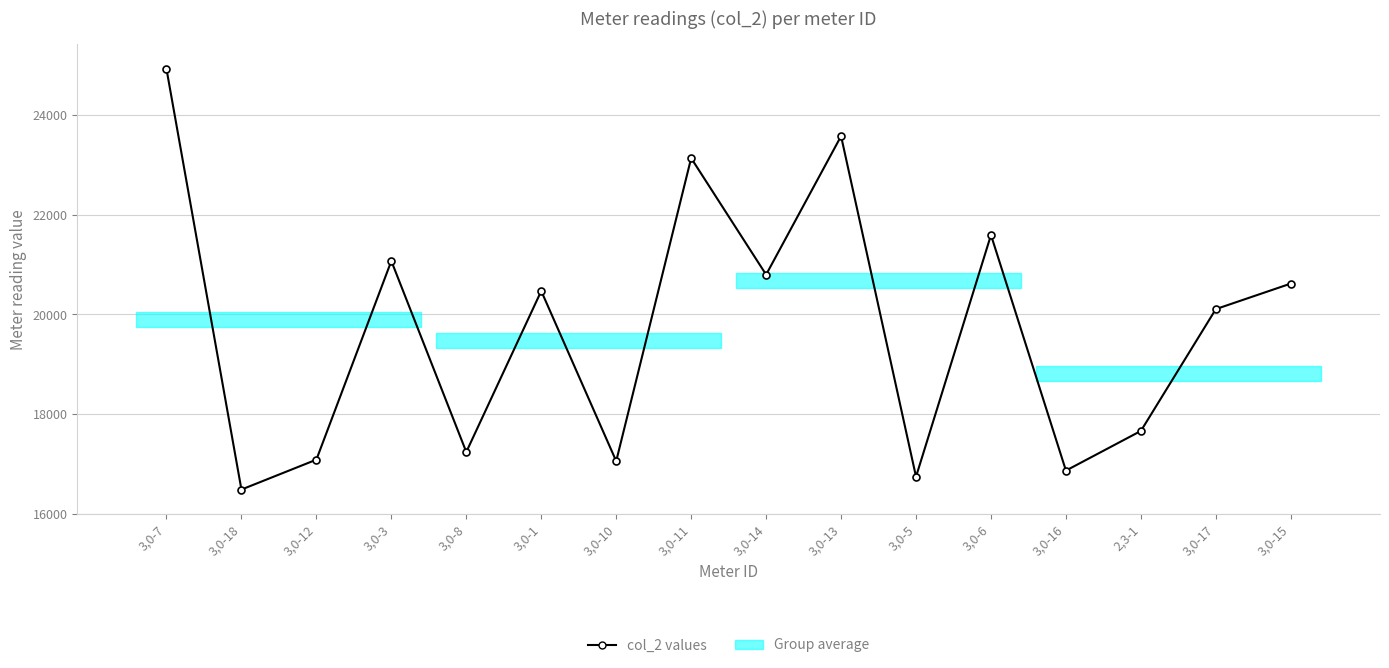

List the labels in order of value, smallest first.

3,0-18, 3,0-5, 3,0-16, 3,0-10, 3,0-12, 3,0-8, 2,3-1, 3,0-17, 3,0-1, 3,0-15, 3,0-14, 3,0-3, 3,0-6, 3,0-11, 3,0-13, 3,0-7